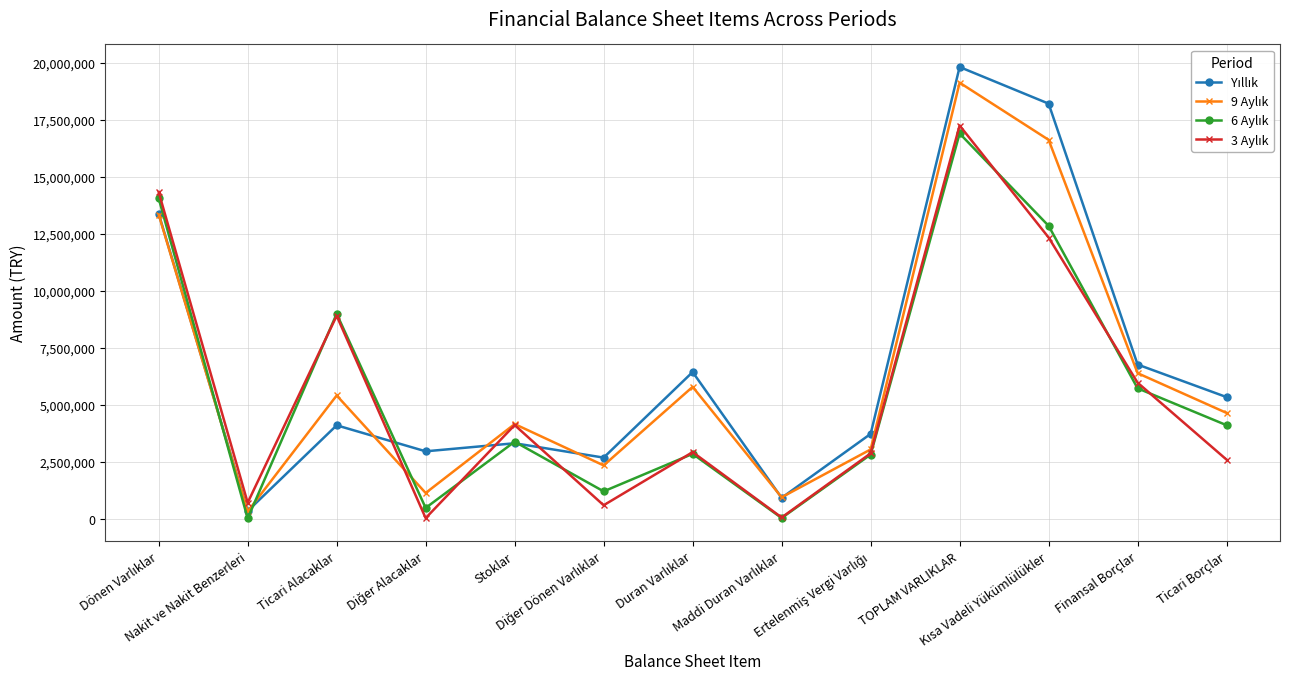

List the labels in order of 3 Aylık value, largest first.

TOPLAM VARLIKLAR, Dönen Varlıklar, Kısa Vadeli Yükümlülükler, Ticari Alacaklar, Finansal Borçlar, Stoklar, Duran Varlıklar, Ertelenmiş Vergi Varlığı, Ticari Borçlar, Nakit ve Nakit Benzerleri, Diğer Dönen Varlıklar, Maddi Duran Varlıklar, Diğer Alacaklar